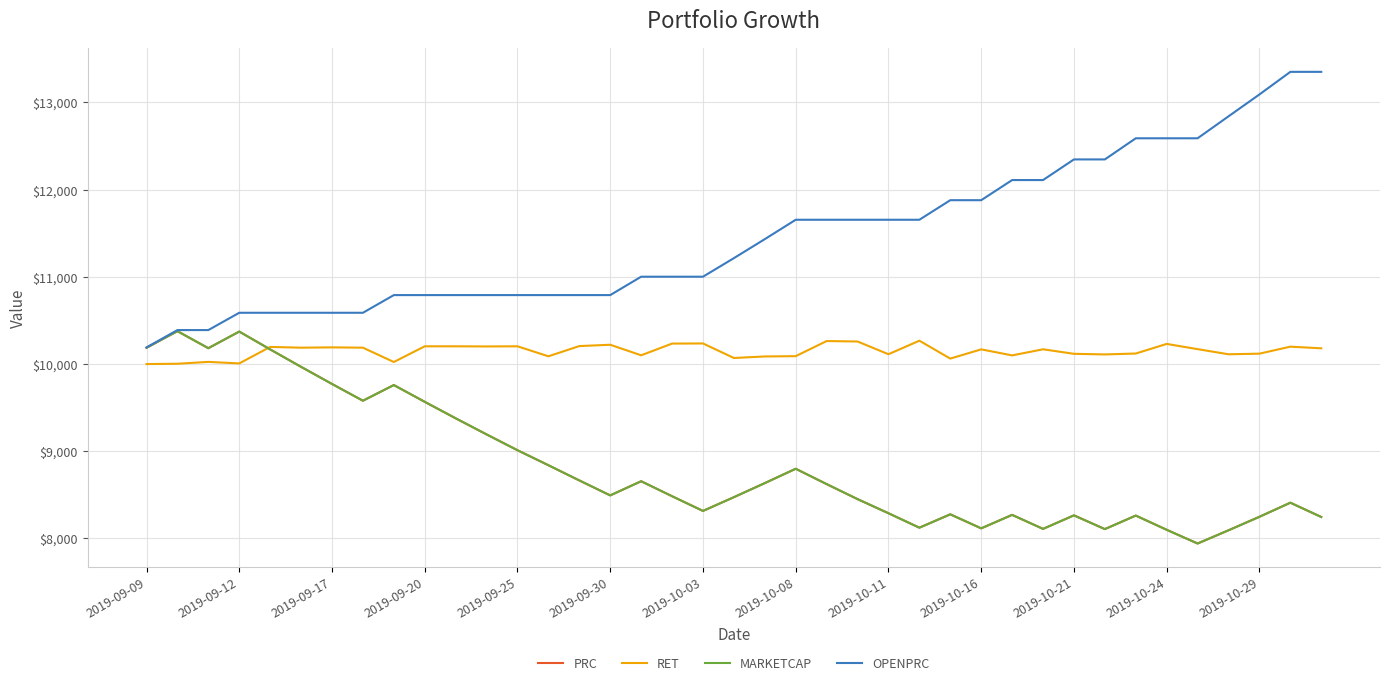

How many intersections are there between MARKETCAP and RET?

1